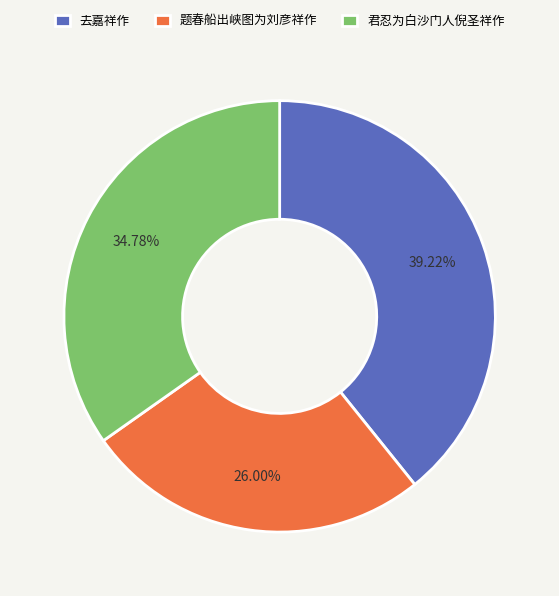

What percentage is the 去嘉祥作 slice, to the nearest percent?

39%